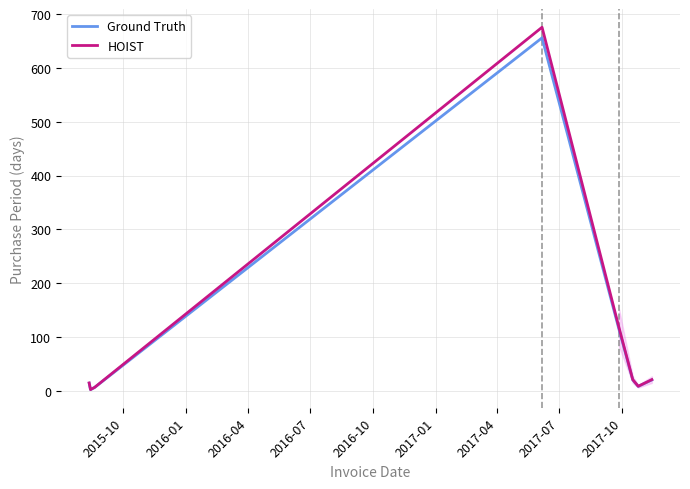

True or false: PurchasePeriod (smooth) and PurchasePeriod intersect in this chart.

False